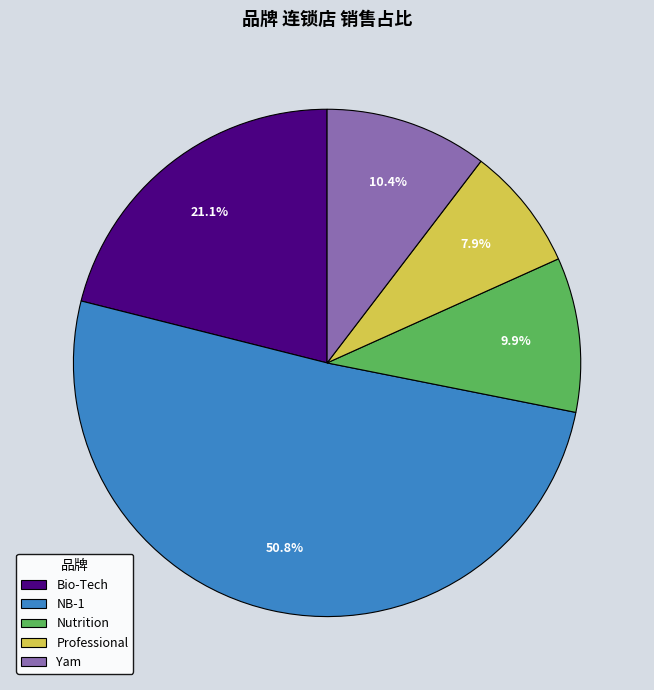

What percentage is NOT represented by Professional?

92.1%